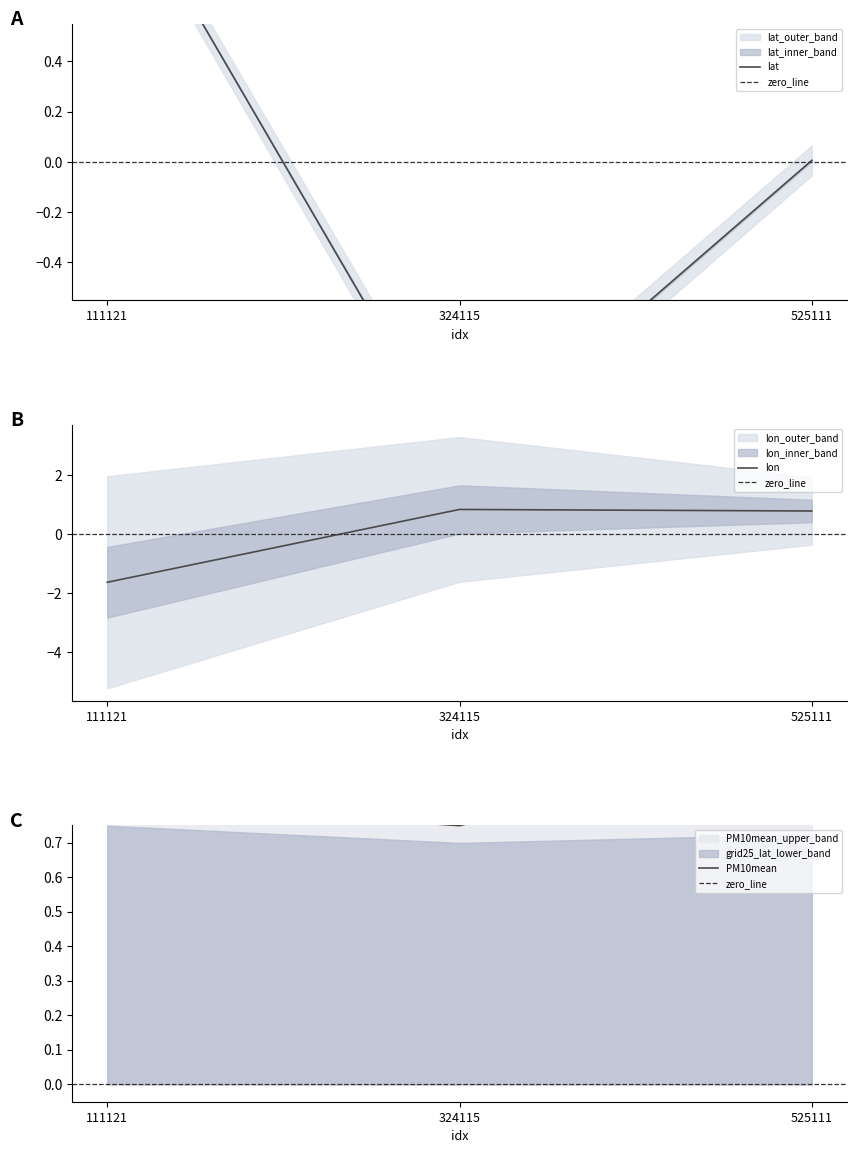

Which category has the lowest value in the lon series?

111121